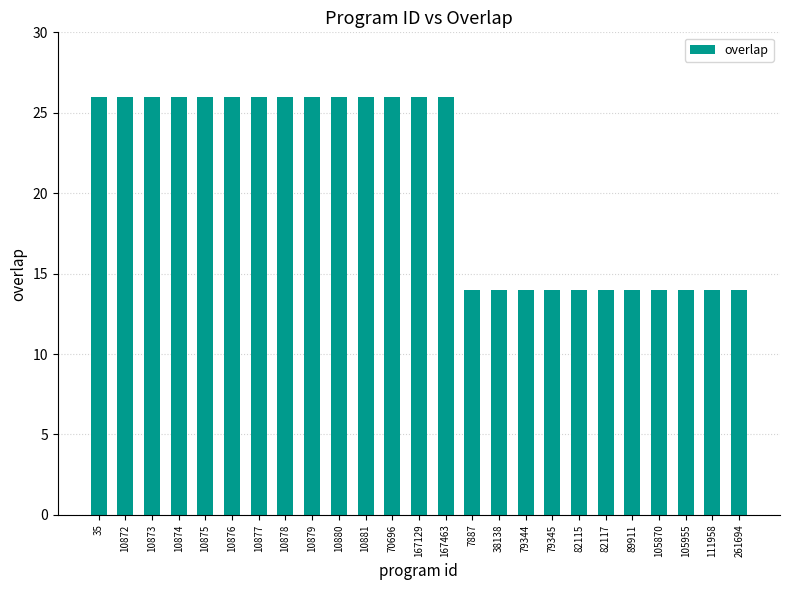

What is the value of the 10th bar from the left?

26